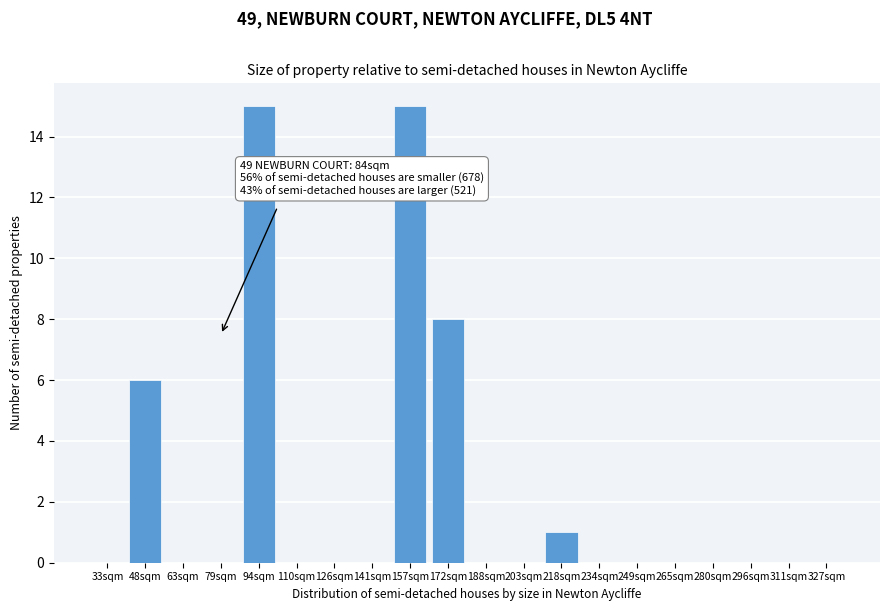

Reading right to left, extract all data points from this chart.

327sqm=0	311sqm=0	296sqm=0	280sqm=0	265sqm=0	249sqm=0	234sqm=0	218sqm=1	203sqm=0	188sqm=0	172sqm=8	157sqm=15	141sqm=0	126sqm=0	110sqm=0	94sqm=15	79sqm=0	63sqm=0	48sqm=6	33sqm=0